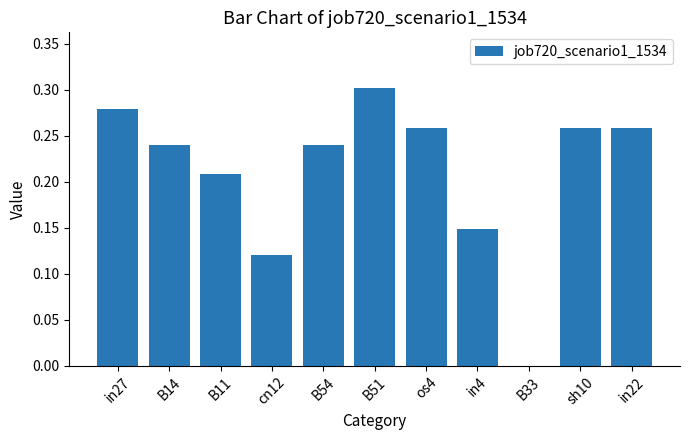

What is the change in value from cn12 to os4?

+0.1